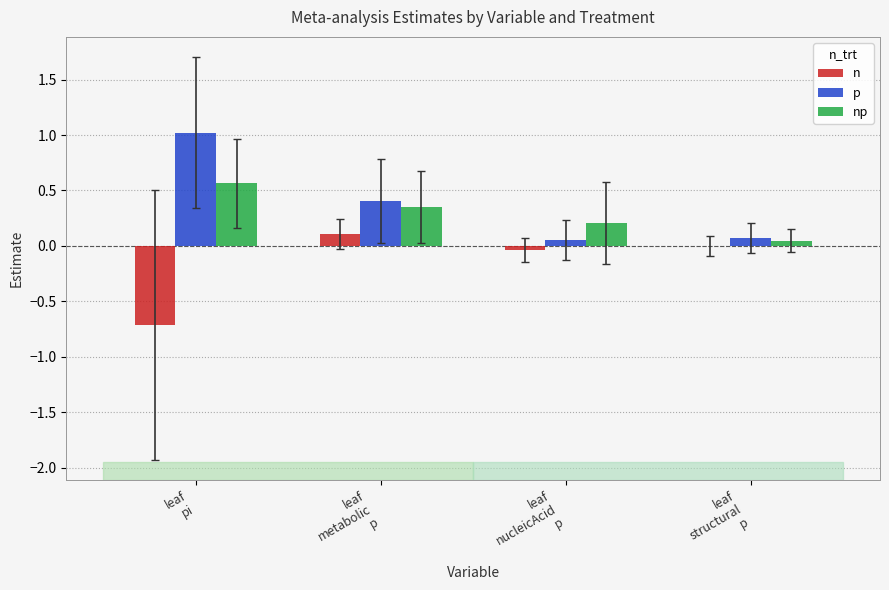

What are all the series names shown in the legend?

n, p, np